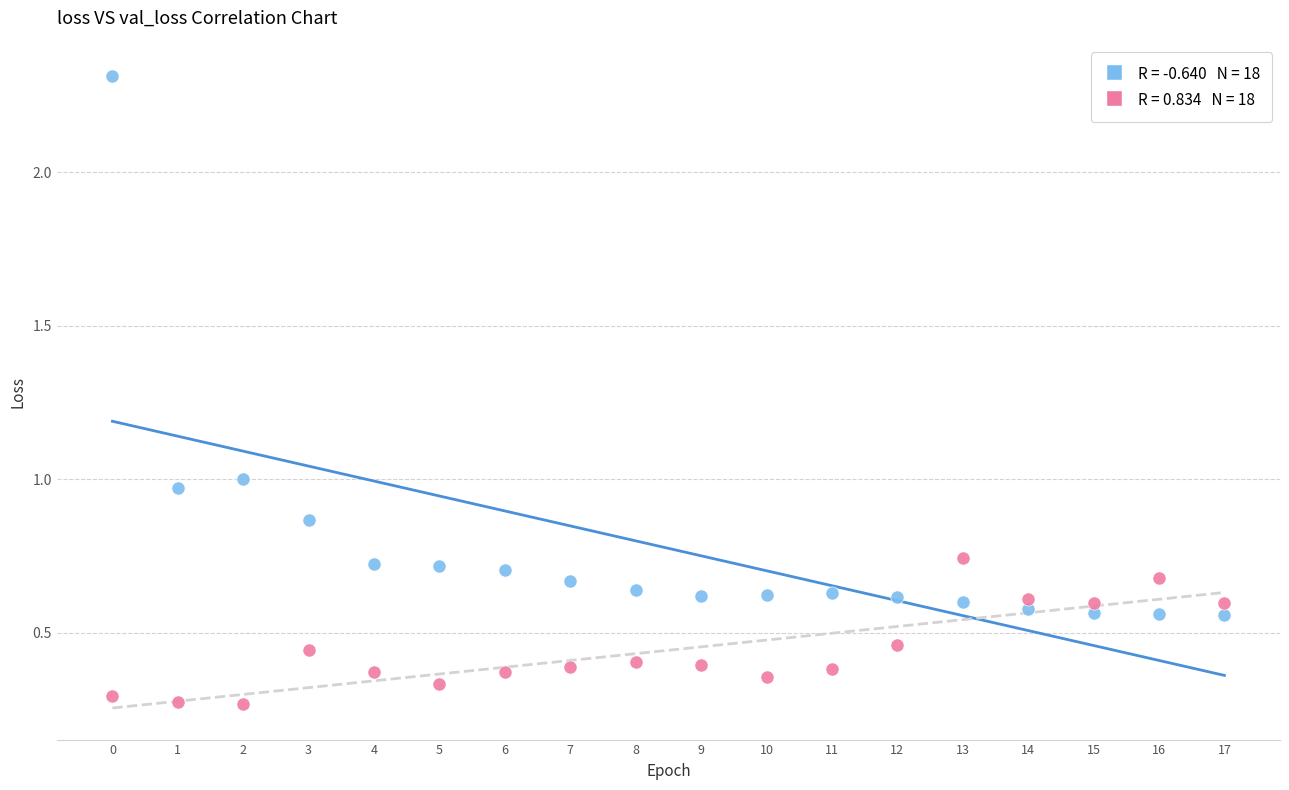

Across all data points, what is the range of Y values (max minus min)?

2.0